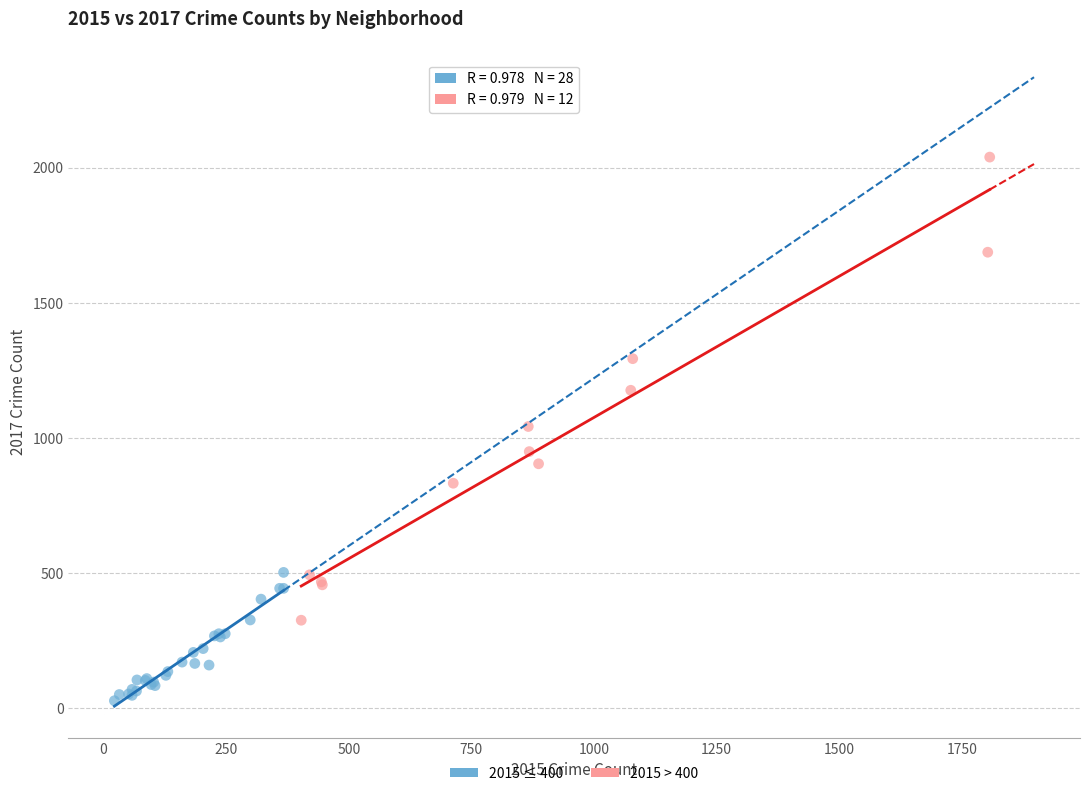

Which series reaches the maximum Y coordinate?

2015 > 400